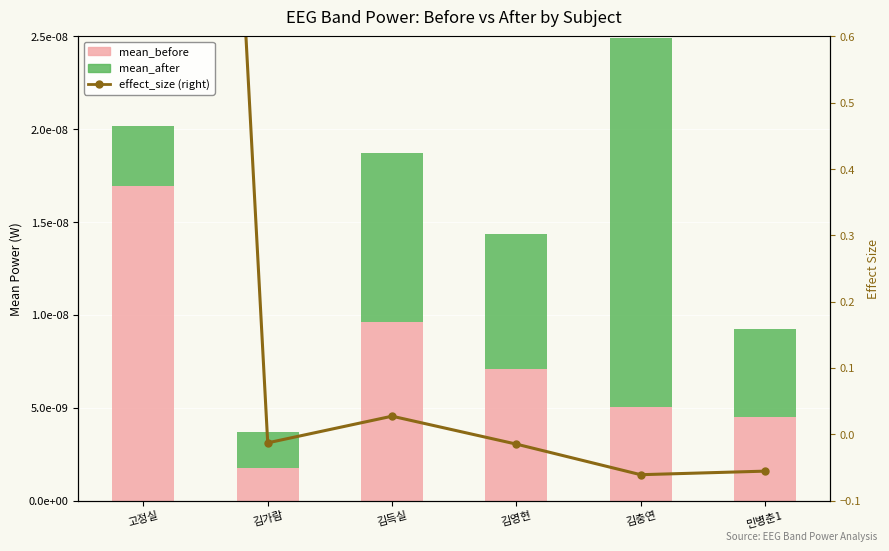

What is the maximum value for effect_size (right)?

3.5